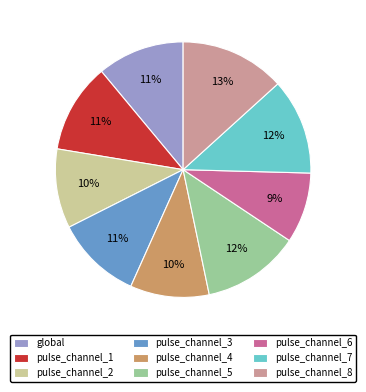

How many slices are in this pie chart?

9